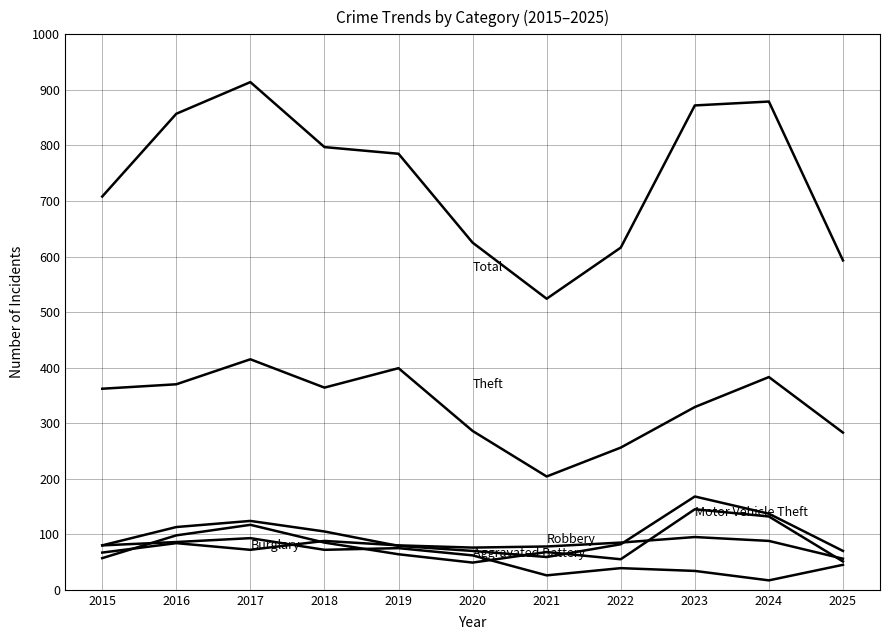

At which category is the sum across all series the highest?

2017